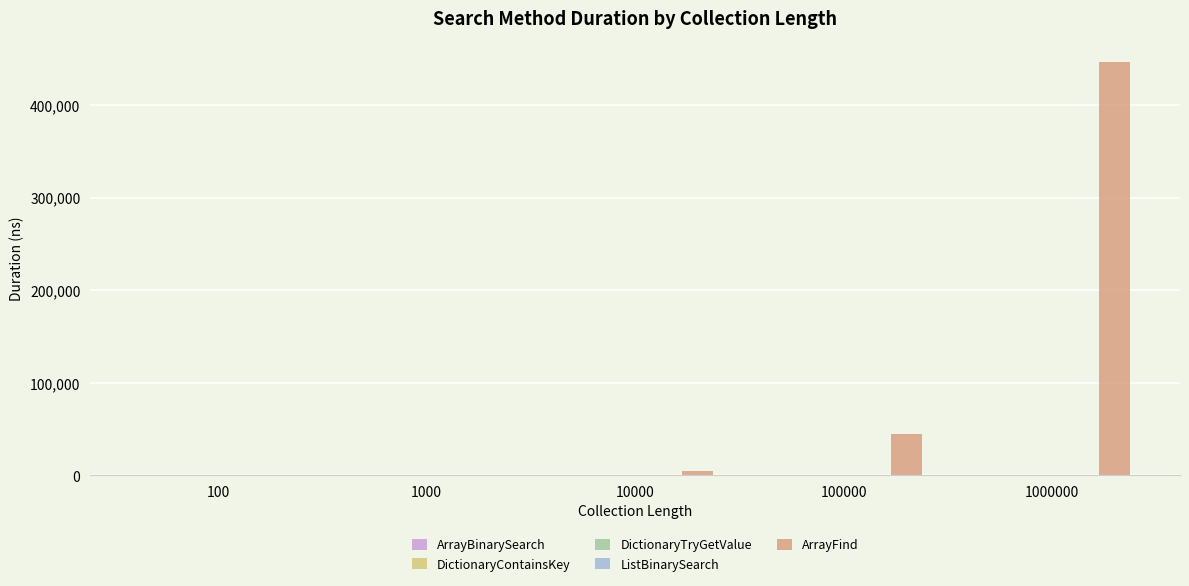

Where is ArrayFind nearest to the value 223361?

100000